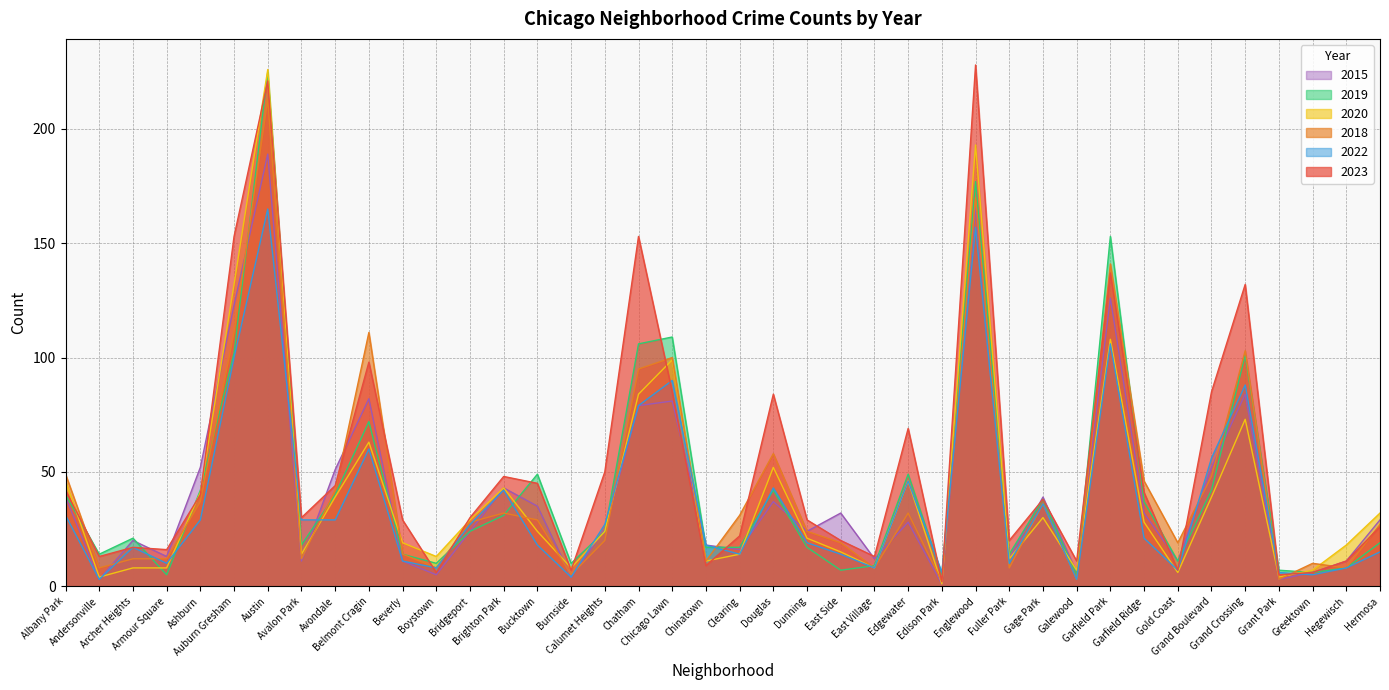

Is it true that 2019 equals 9 at Brighton Park?

False